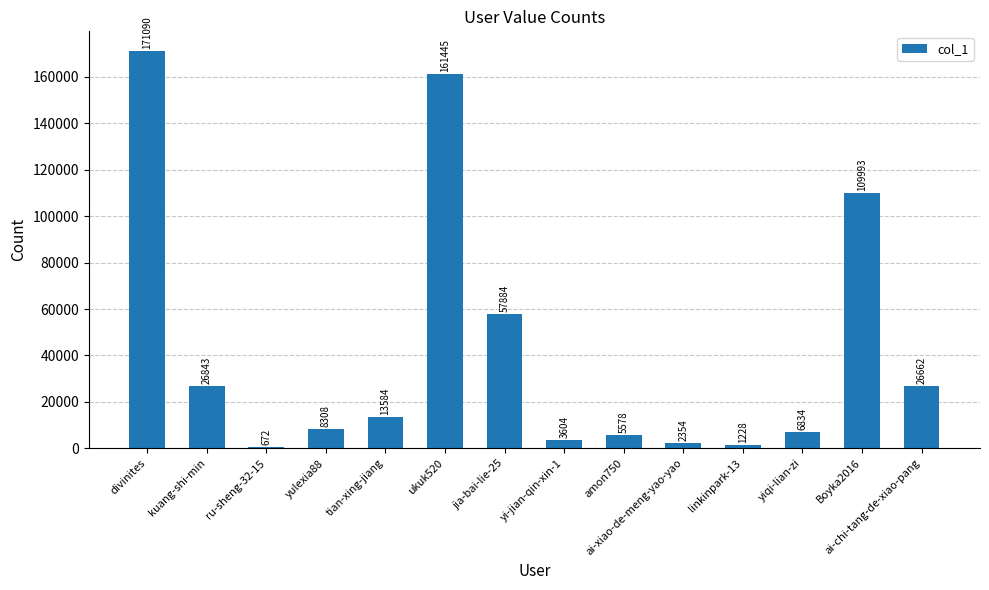

What is the ratio of the value at kuang-shi-min to the value at tian-xing-jiang?

2.0